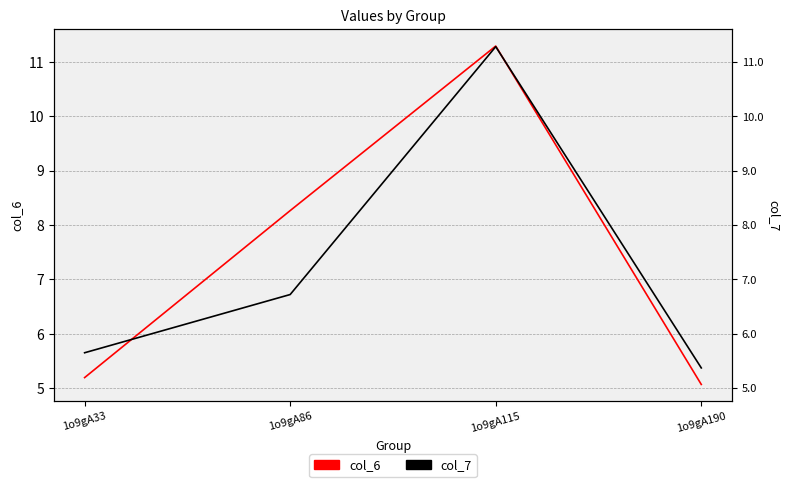

Read the col_6 value at 1o9gA33.

5.2